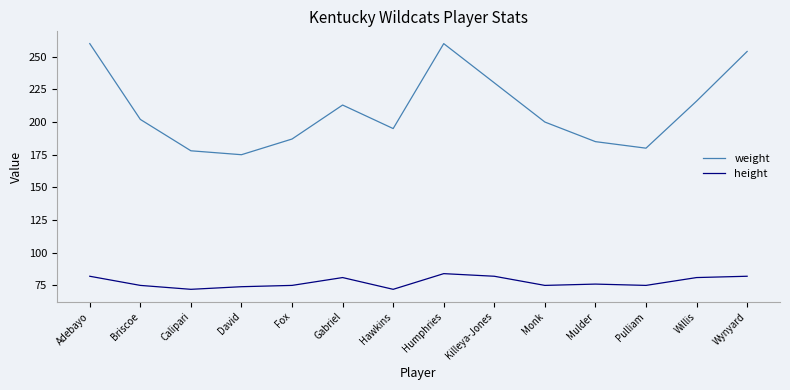

True or false: weight and height intersect in this chart.

False